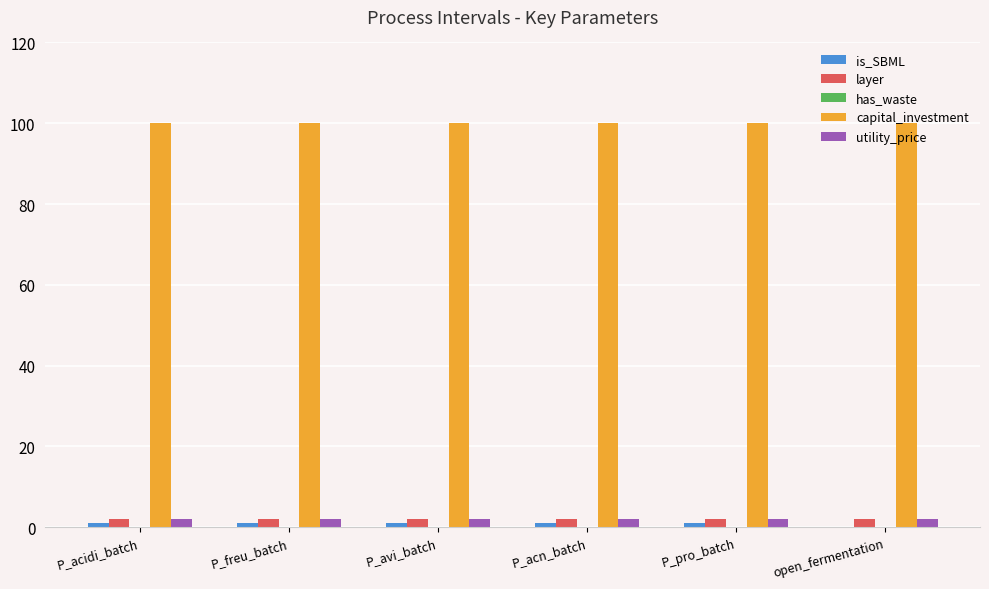

What is the sum of all capital_investment values?

600